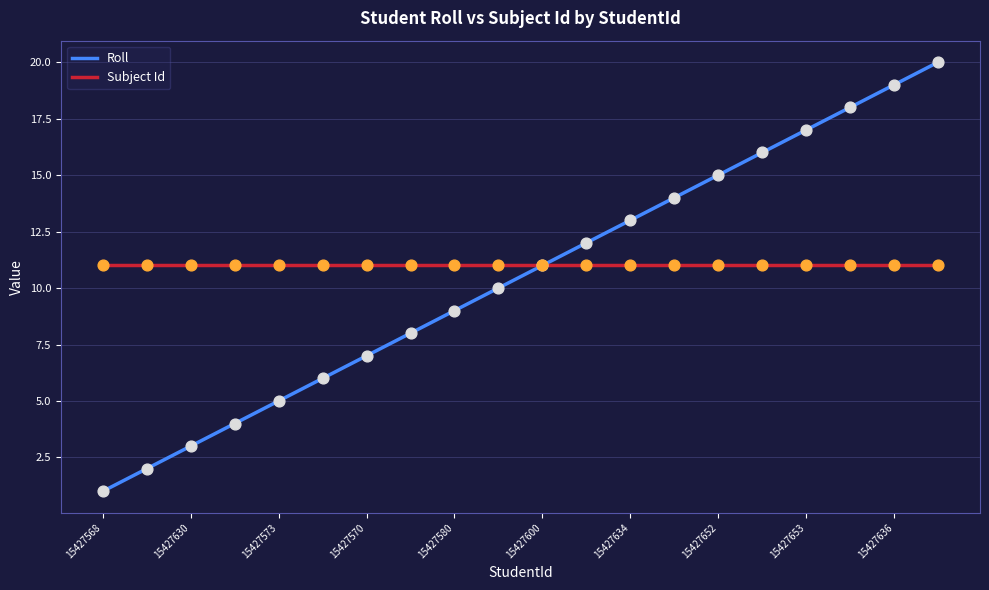

What is the ratio of the value at 15427570 to the value at 15427637?

0.6